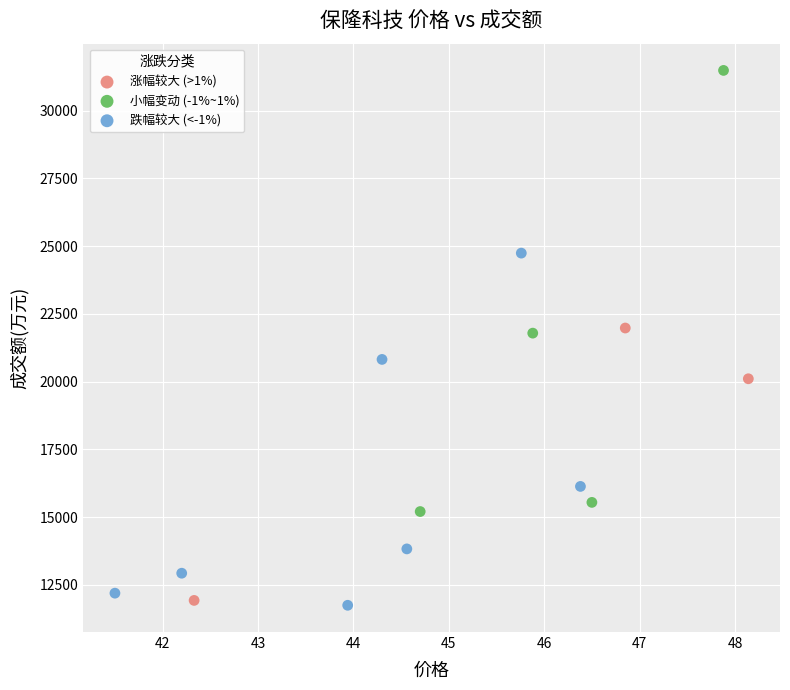

Which series reaches the maximum Y coordinate?

小幅变动 (-1%~1%)